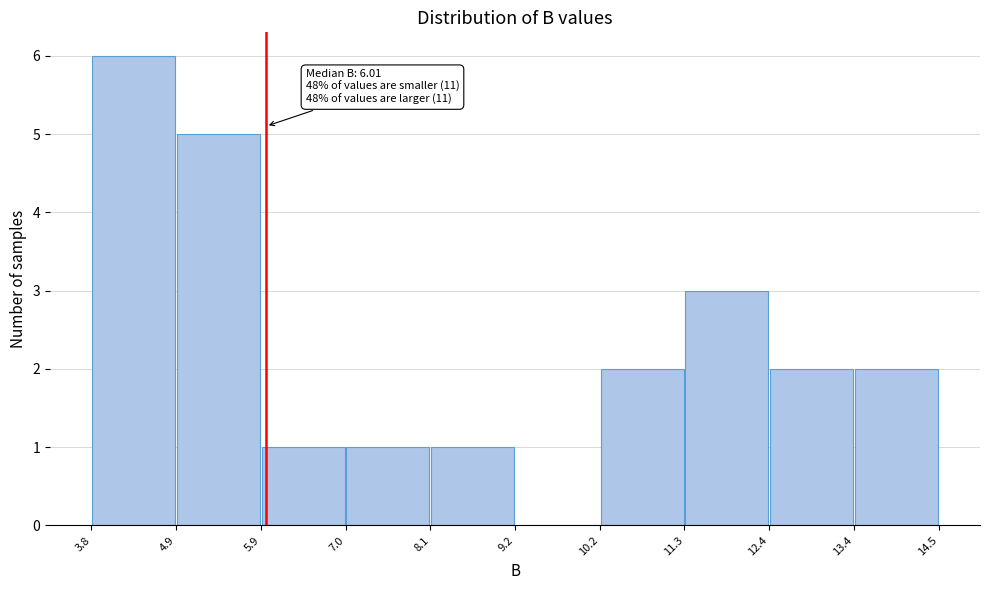

Over which range of the x-axis is the bar tallest?

3.8 to 4.9